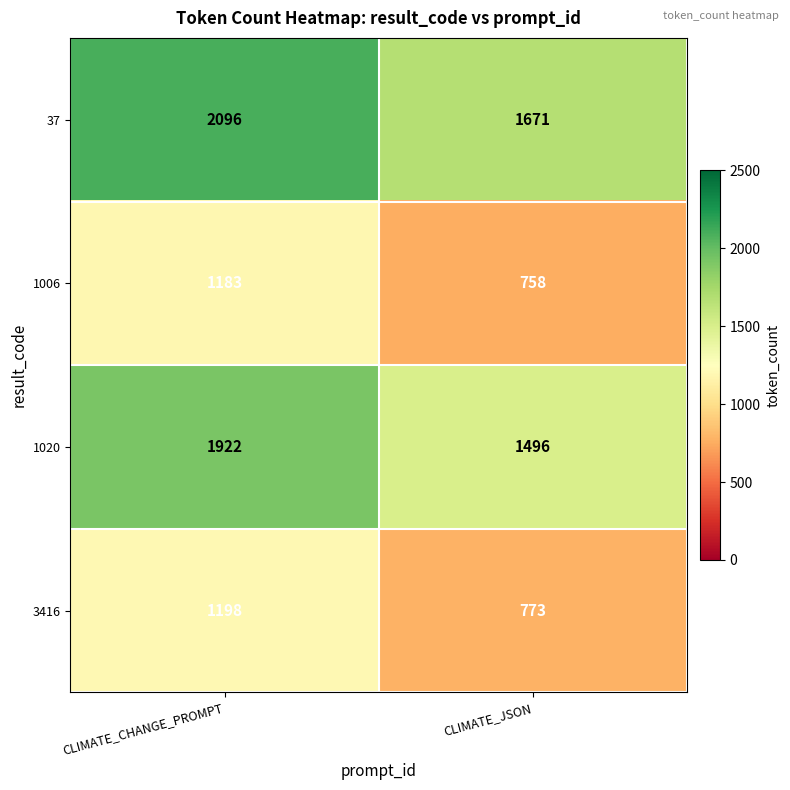

Reading left to right, list all the values displayed in this chart.

37: CLIMATE_CHANGE_PROMPT=2096	CLIMATE_JSON=1671
1006: CLIMATE_CHANGE_PROMPT=1183	CLIMATE_JSON=758
1020: CLIMATE_CHANGE_PROMPT=1922	CLIMATE_JSON=1496
3416: CLIMATE_CHANGE_PROMPT=1198	CLIMATE_JSON=773